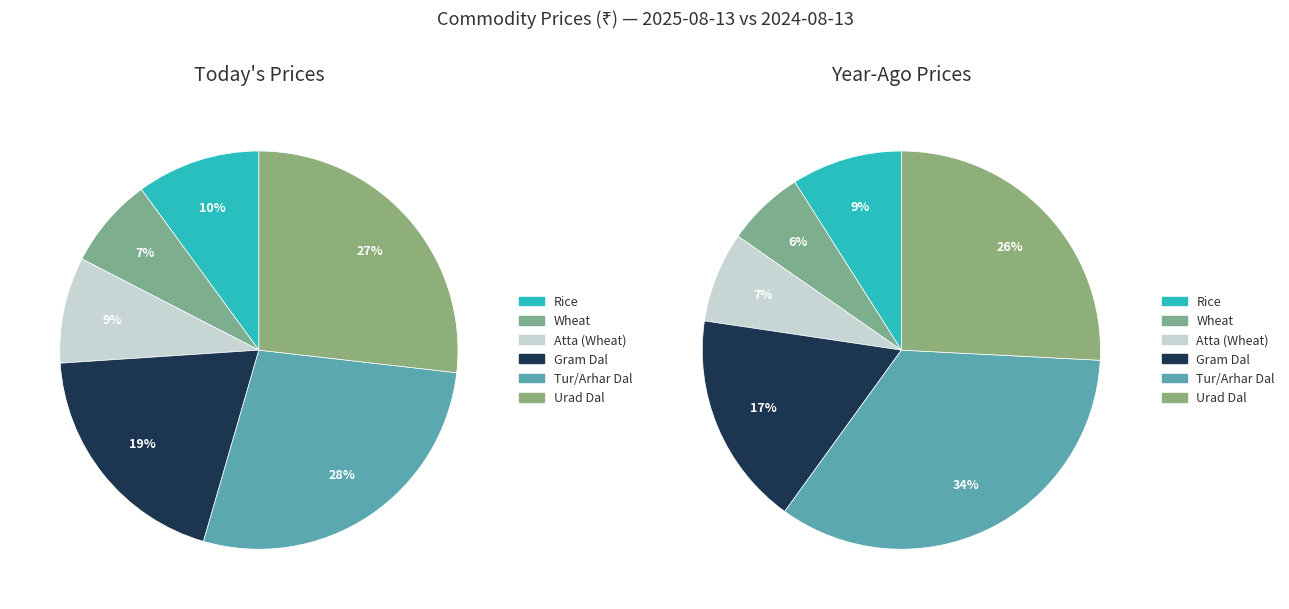

Count the number of slices in the pie.

12